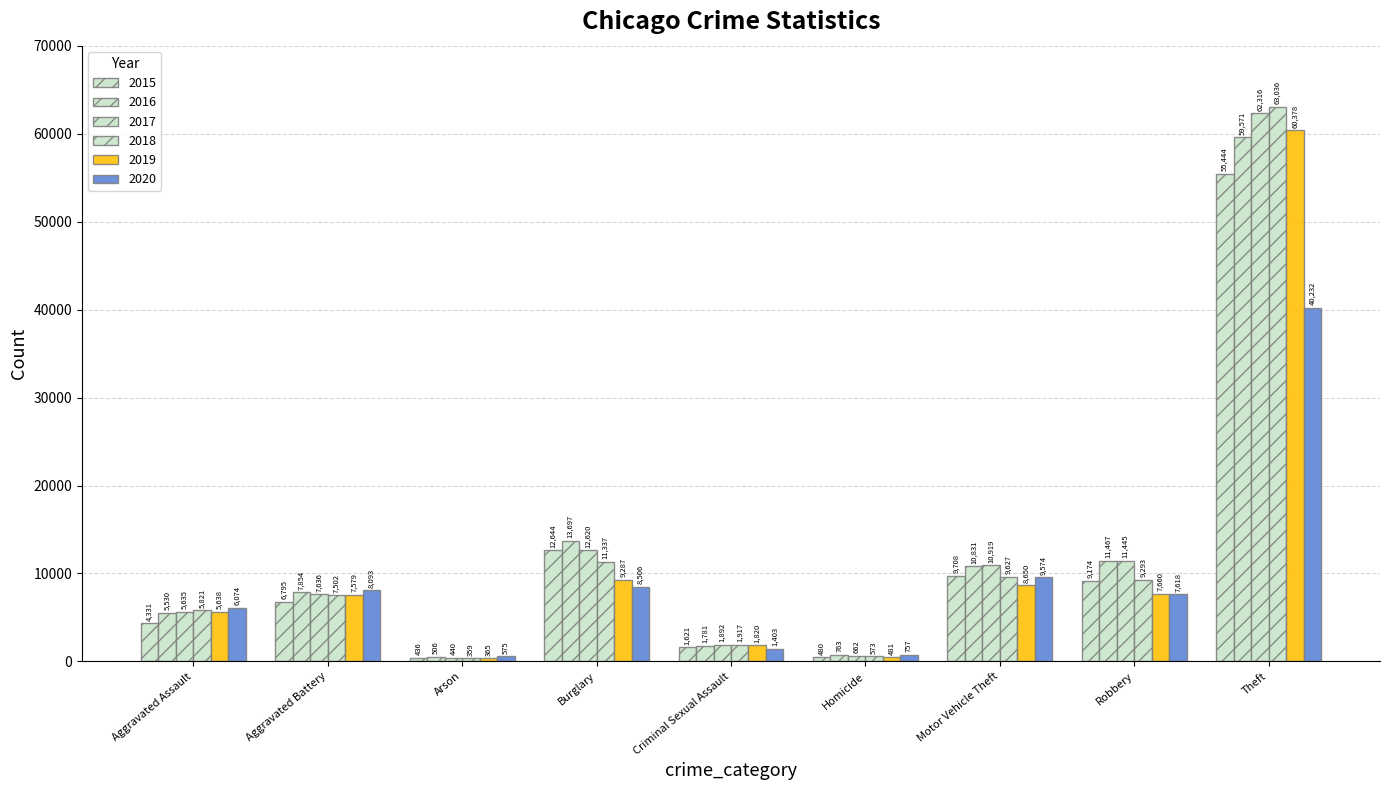

Reading left to right, what are all the values shown in this chart?

2015: Aggravated Assault=4331	Aggravated Battery=6795	Arson=436	Burglary=12644	Criminal Sexual Assault=1621	Homicide=480	Motor Vehicle Theft=9708	Robbery=9174	Theft=55444
2016: Aggravated Assault=5530	Aggravated Battery=7854	Arson=506	Burglary=13697	Criminal Sexual Assault=1781	Homicide=763	Motor Vehicle Theft=10831	Robbery=11467	Theft=59571
2017: Aggravated Assault=5635	Aggravated Battery=7636	Arson=440	Burglary=12620	Criminal Sexual Assault=1892	Homicide=662	Motor Vehicle Theft=10919	Robbery=11445	Theft=62316
2018: Aggravated Assault=5821	Aggravated Battery=7502	Arson=359	Burglary=11337	Criminal Sexual Assault=1917	Homicide=573	Motor Vehicle Theft=9627	Robbery=9293	Theft=63036
2019: Aggravated Assault=5638	Aggravated Battery=7579	Arson=365	Burglary=9287	Criminal Sexual Assault=1820	Homicide=481	Motor Vehicle Theft=8650	Robbery=7660	Theft=60378
2020: Aggravated Assault=6074	Aggravated Battery=8093	Arson=575	Burglary=8506	Criminal Sexual Assault=1403	Homicide=757	Motor Vehicle Theft=9574	Robbery=7618	Theft=40232